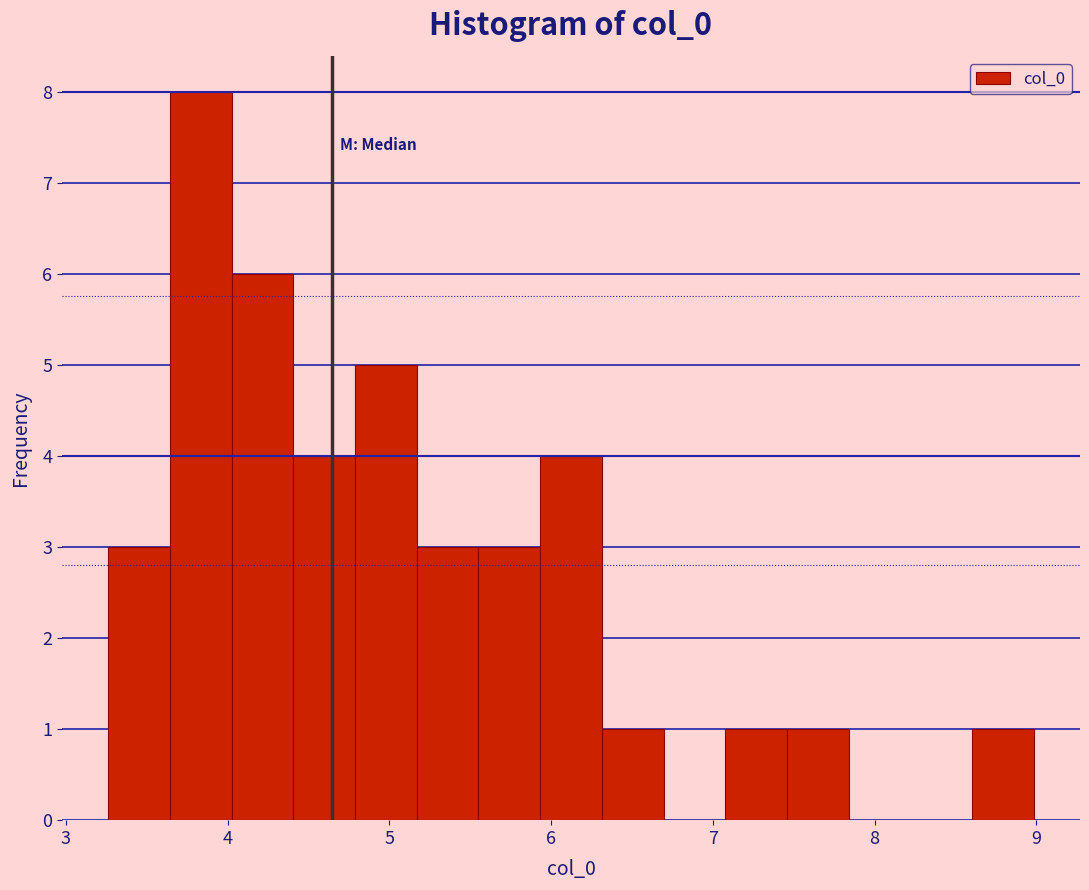

Read against the x-axis, roughly where is the centre of the tallest bar?

3.8